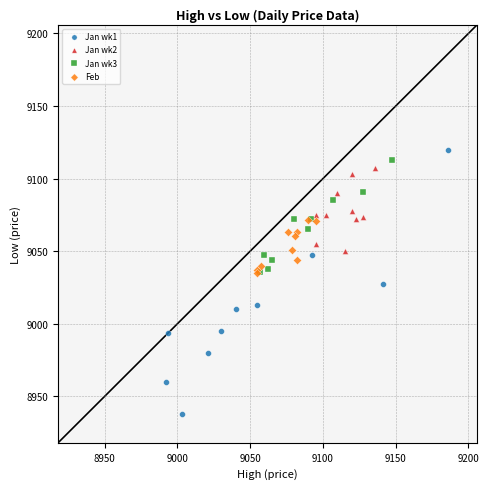

Which series reaches the minimum Y coordinate?

Jan wk1